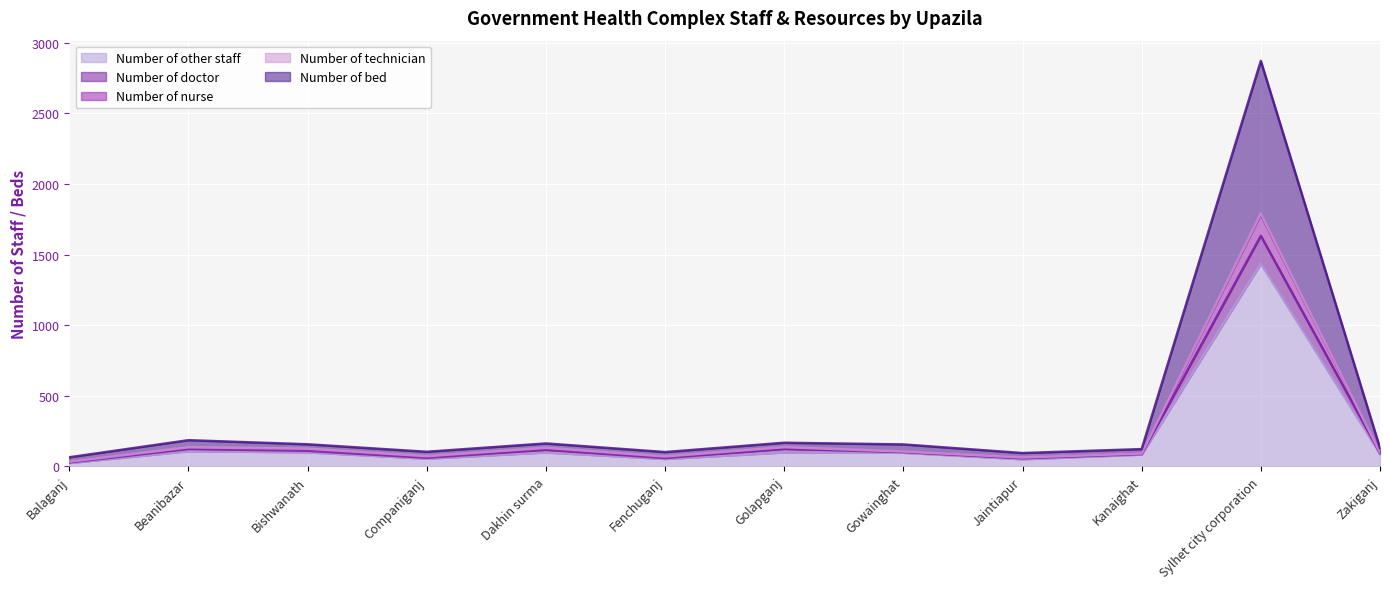

Is it true that Number of doctor equals 133 at Zakiganj?

False